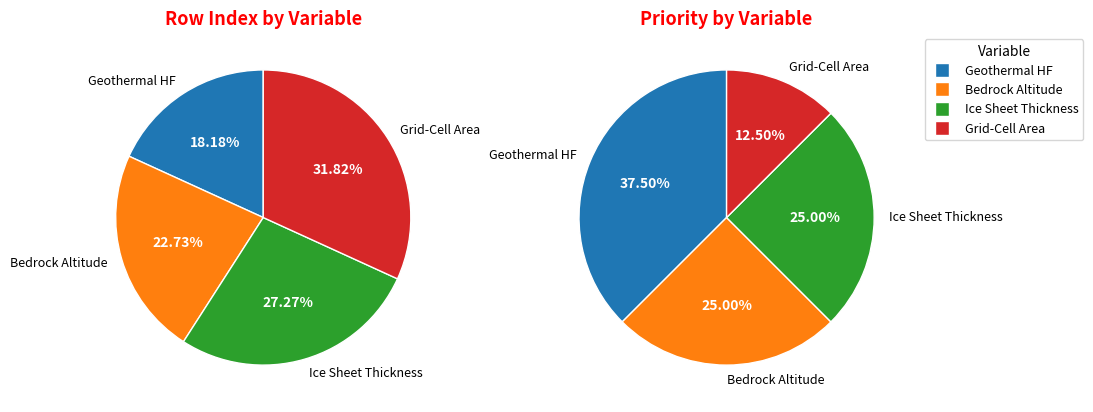

Rank the categories by value from lowest to highest.

Geothermal Heat Flux Beneath Land Ice, Bedrock Altitude, Ice Sheet Thickness, Grid-Cell Area for Ice Sheet Variables